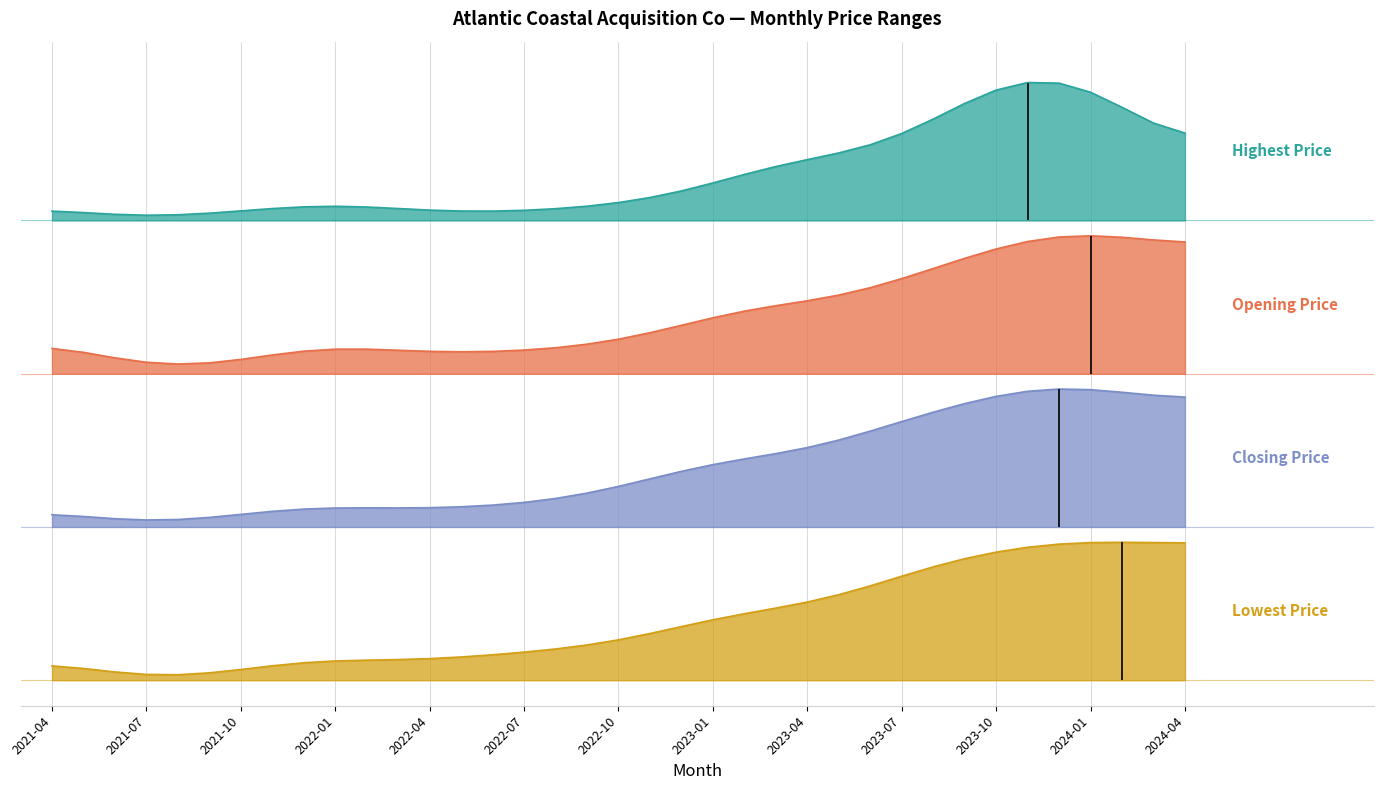

In Opening Price, how many points are higher than both neighbors (excluding endpoints)?

2